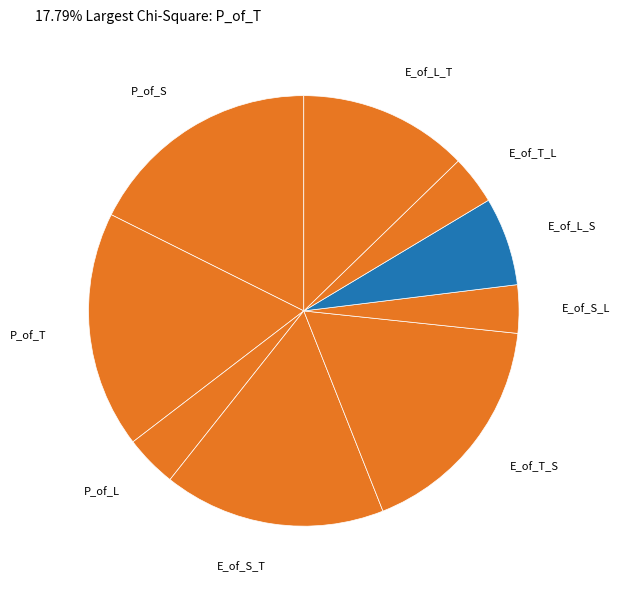

The E_of_L_S slice represents 18% of the pie. True or false?

False